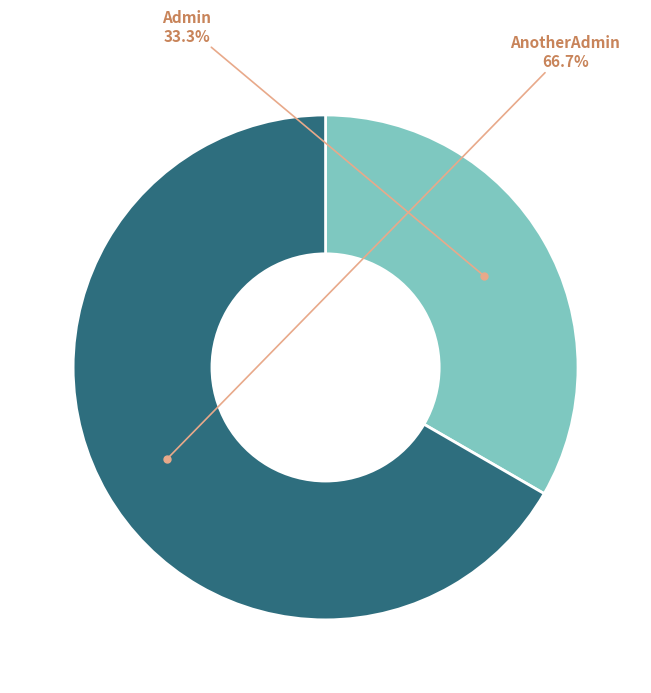

Is there any slice that represents more than half of the pie?

Yes